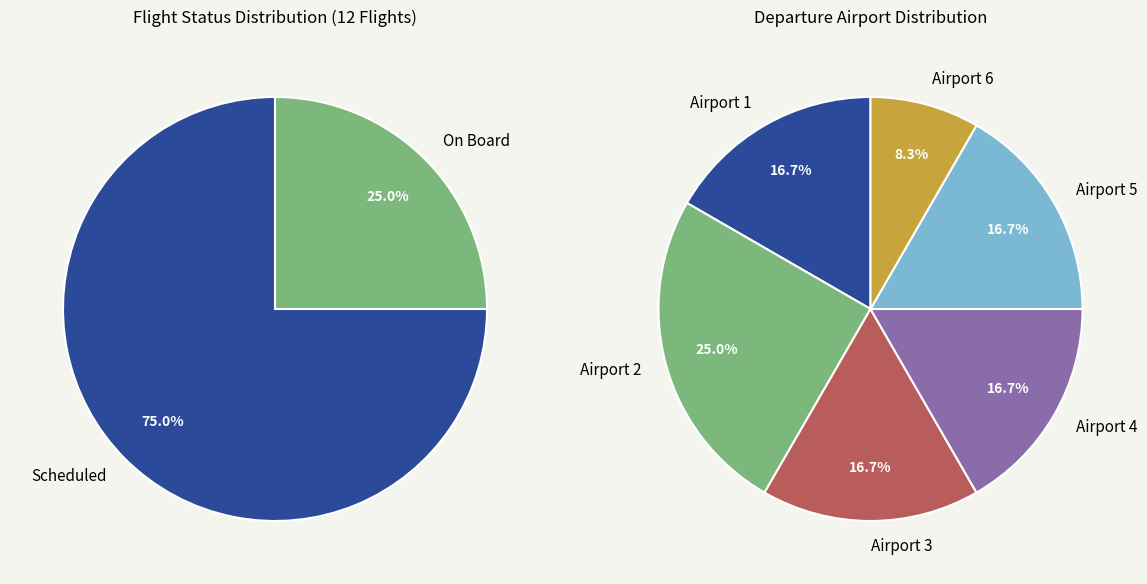

How many slices are in this pie chart?

2